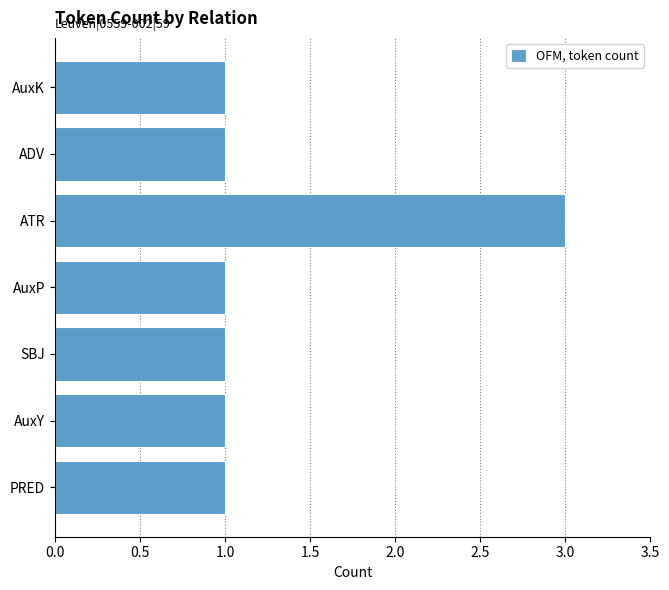

What is the ratio of the value at PRED to the value at SBJ?

1.0